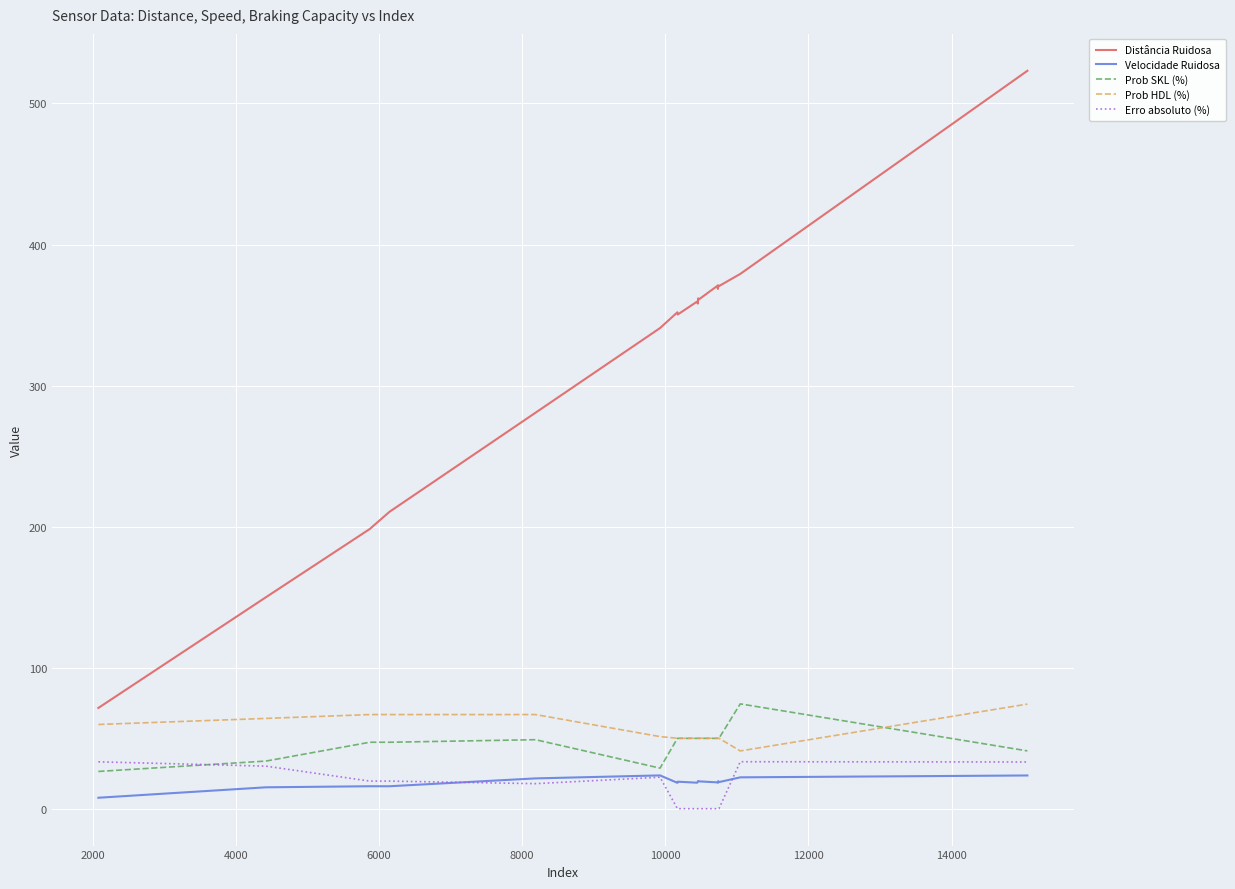

Which series has the largest total across all categories?

Distância Ruidosa